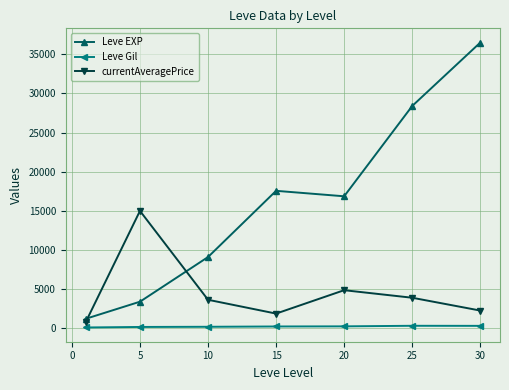

Rank the series by their average value, from highest to lowest.

Leve EXP, currentAveragePrice, Leve Gil